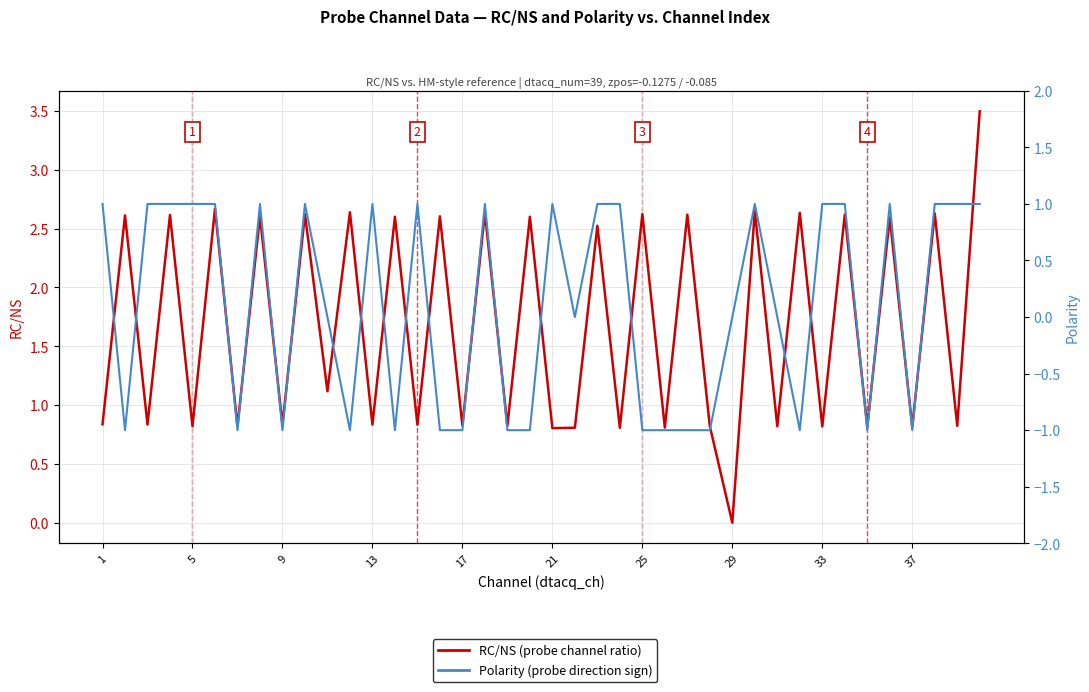

What is the maximum value for Polarity per channel?

1.0